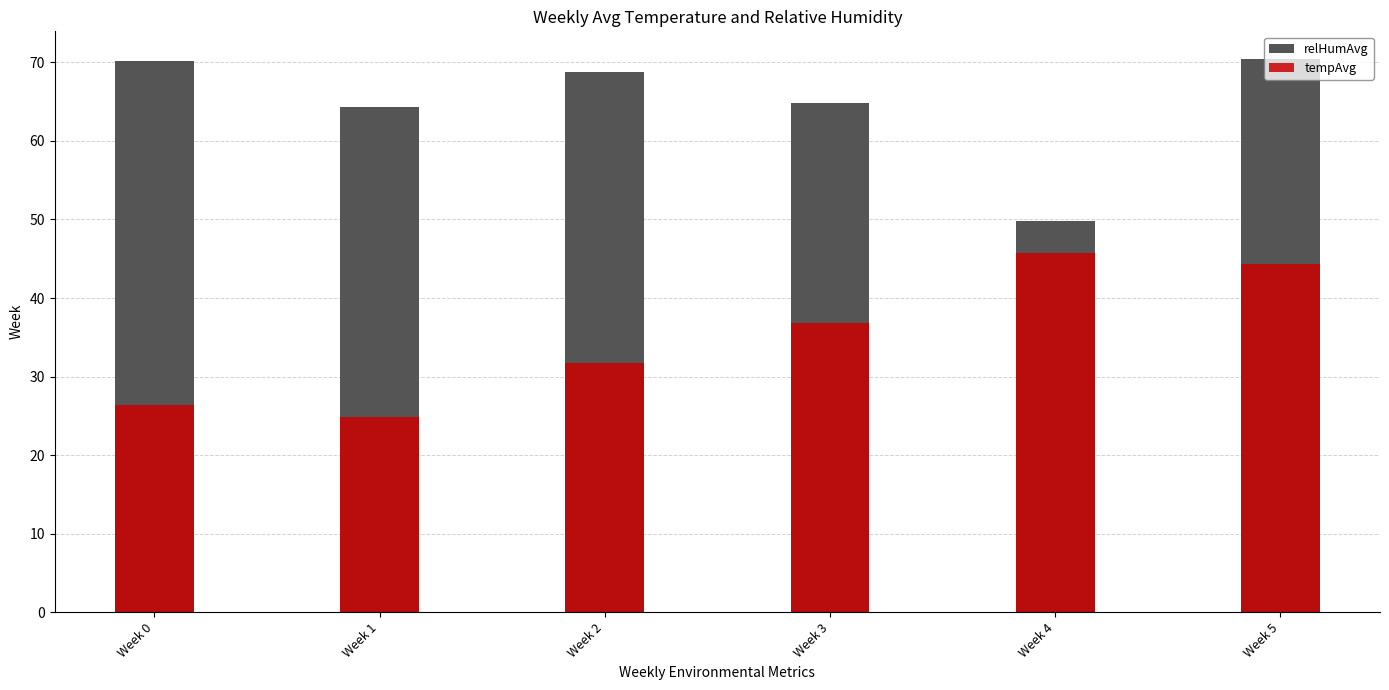

What are all the series names shown in the legend?

relHumAvg, tempAvg